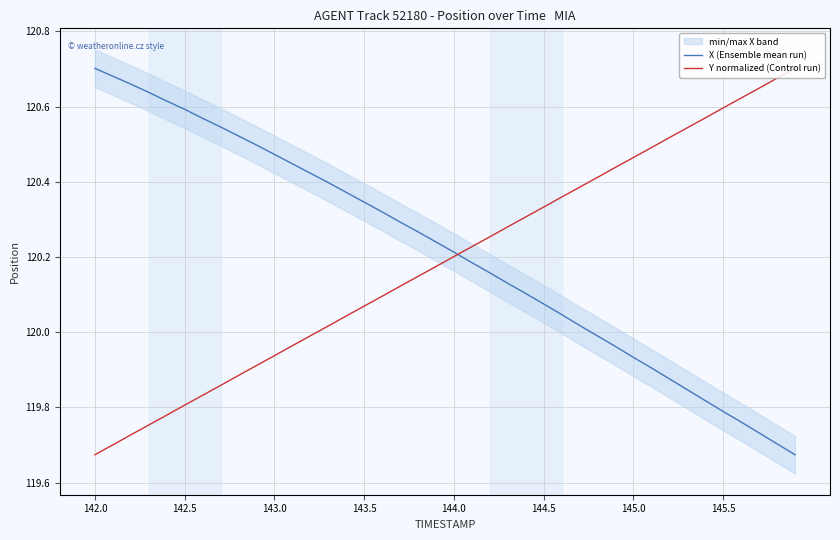

Where does the X (Ensemble mean run) series first go above 120?

142.0